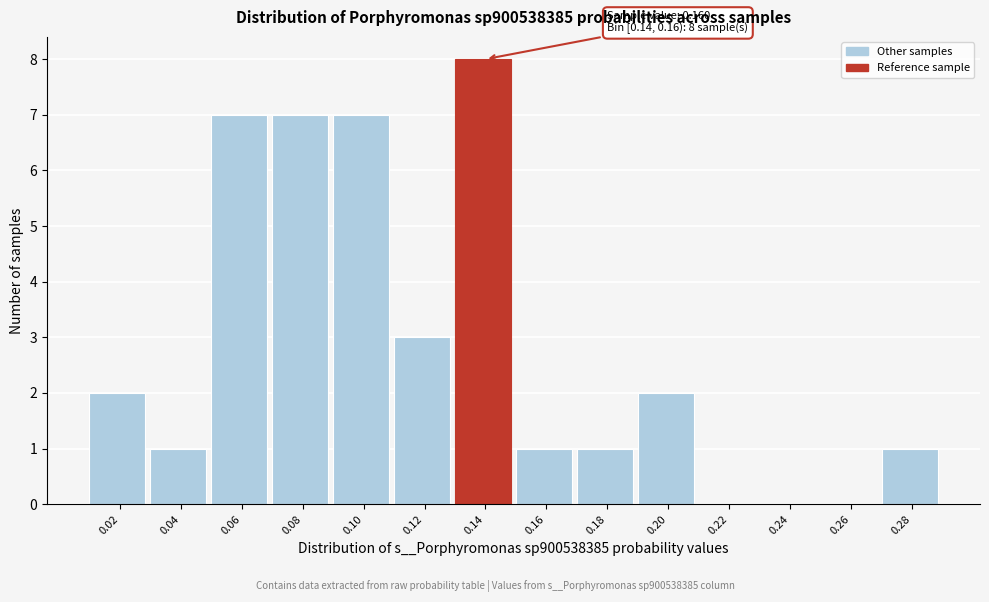

Reading right to left, list all the values displayed in this chart.

0.28=1	0.26=0	0.24=0	0.22=0	0.20=2	0.18=1	0.16=1	0.14=8	0.12=3	0.10=7	0.08=7	0.06=7	0.04=1	0.02=2